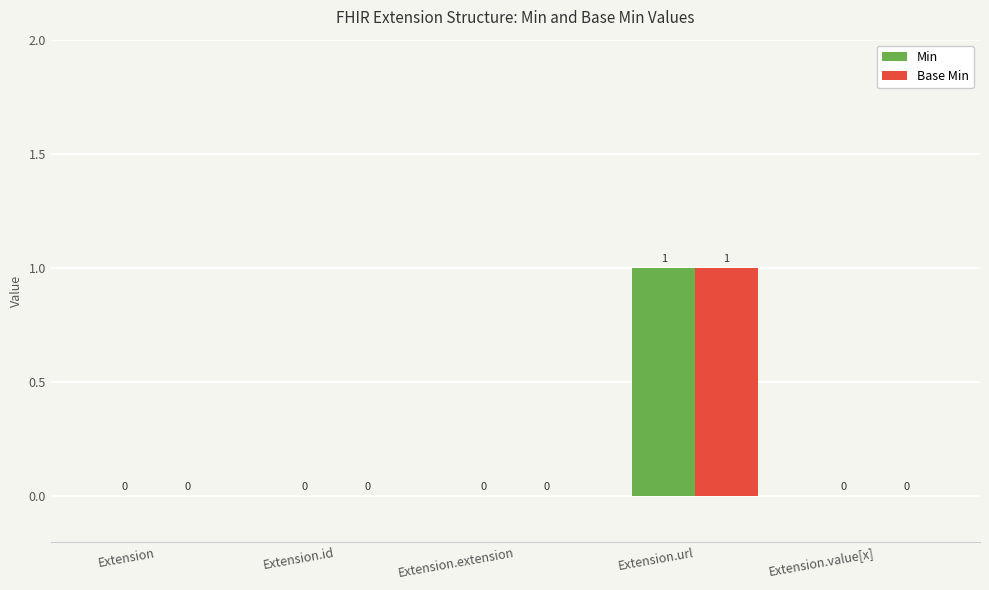

How many groups of bars are there?

5